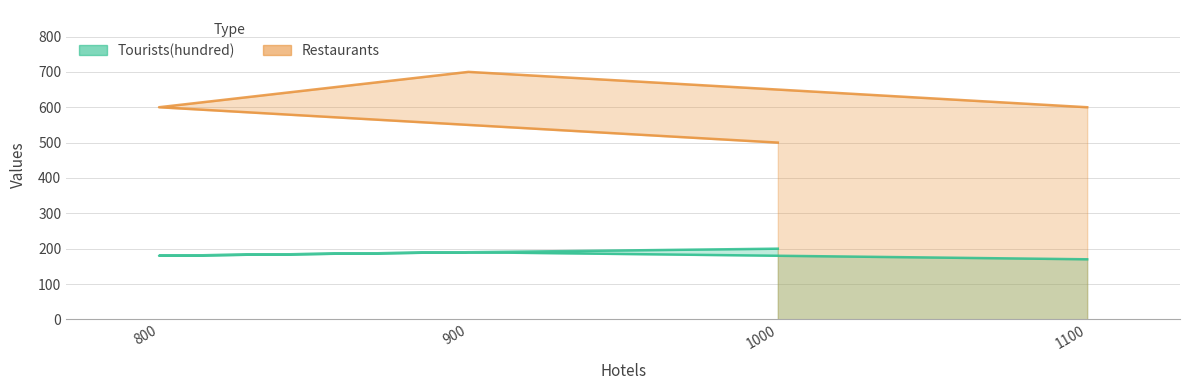

What is the smallest value displayed?

170